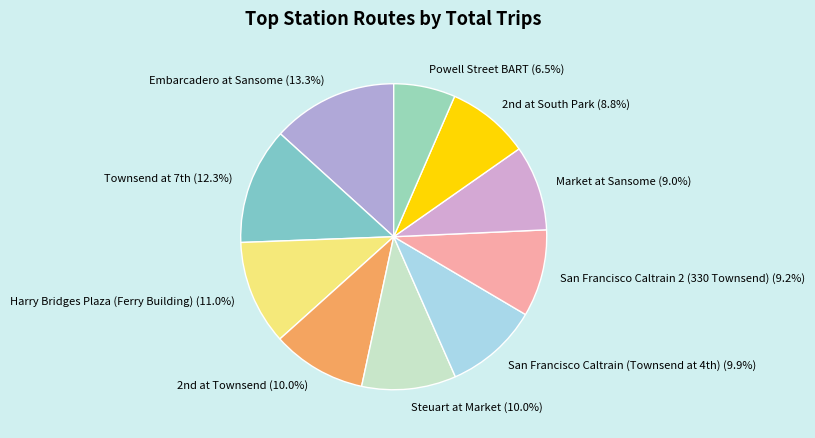

Count the number of slices in the pie.

10